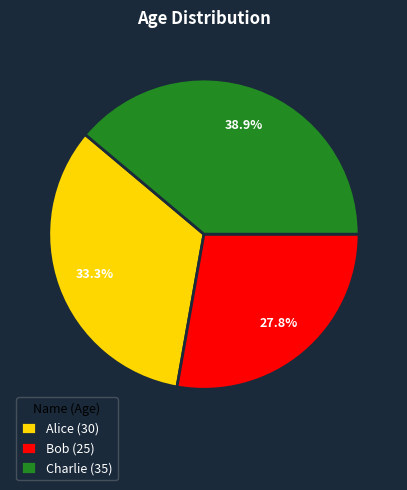

Which slice is the smallest?

Bob